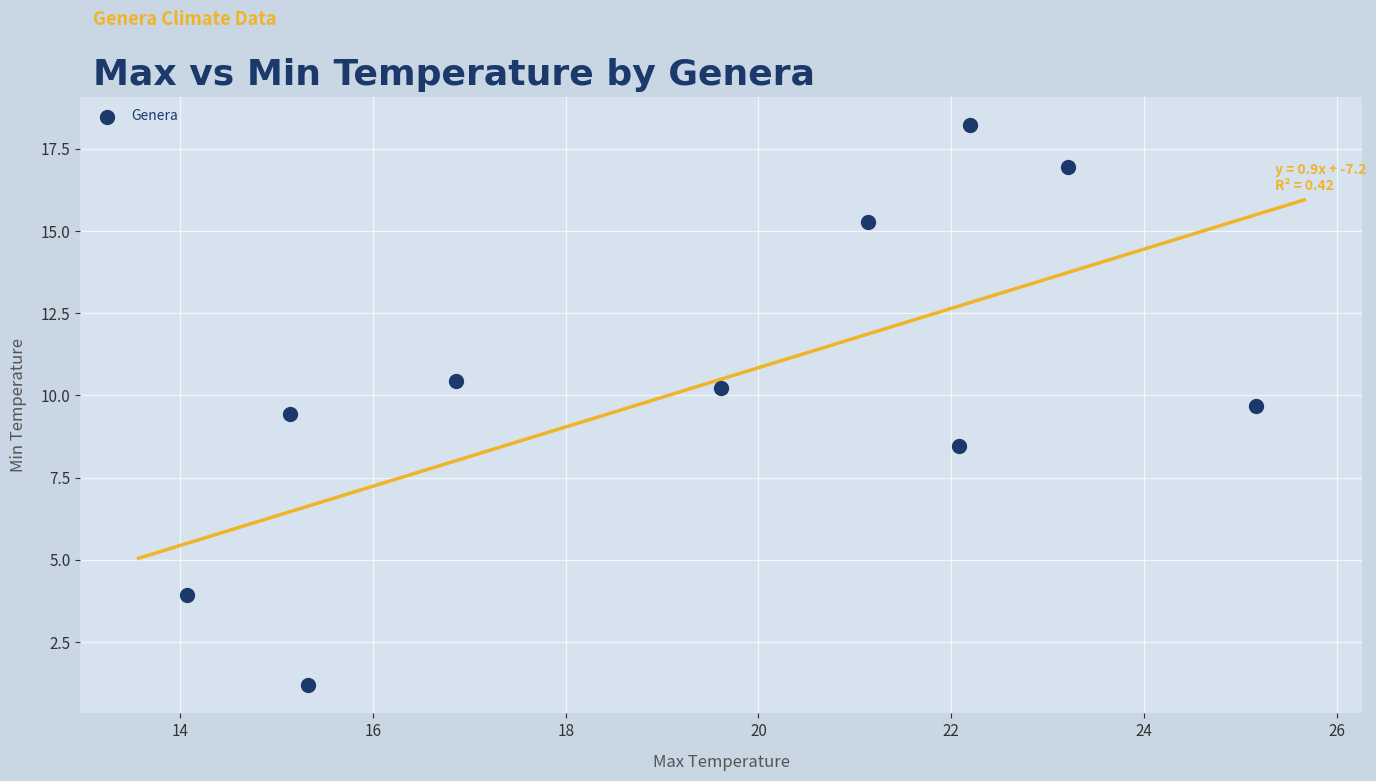

What is the range of Y values (max minus min)?

17.0